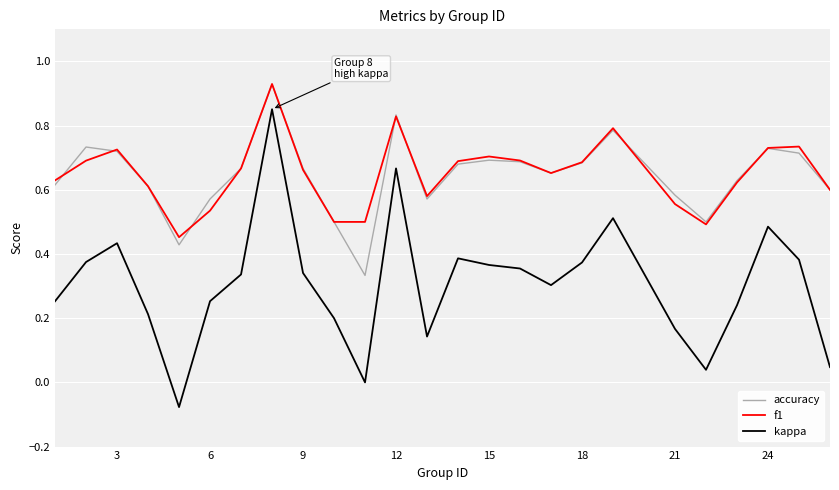

Which series has the widest spread of values?

kappa